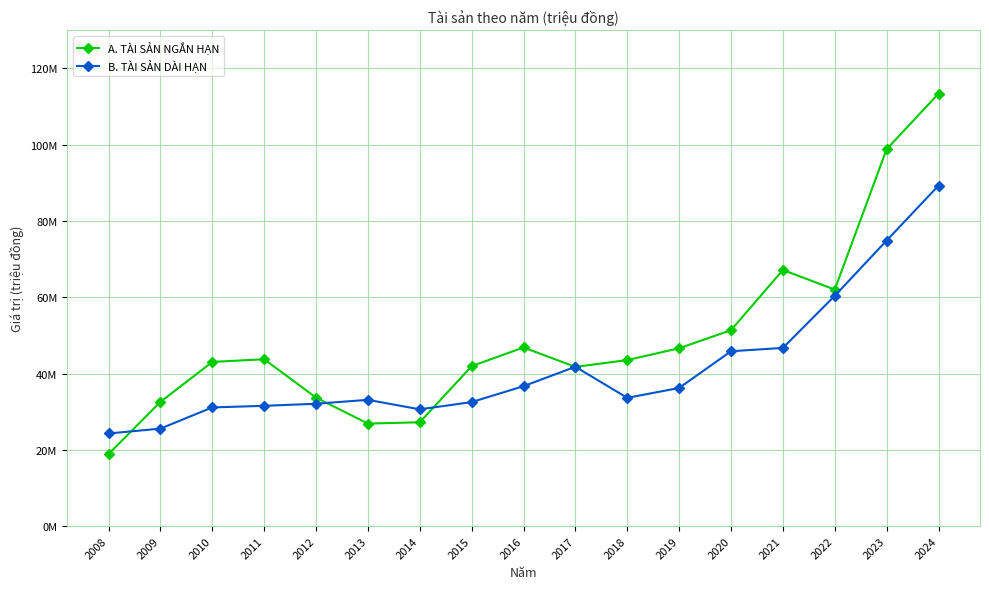

The A. TÀI SẢN NGẮN HẠN series shows 43527248 at 2018. True or false?

True